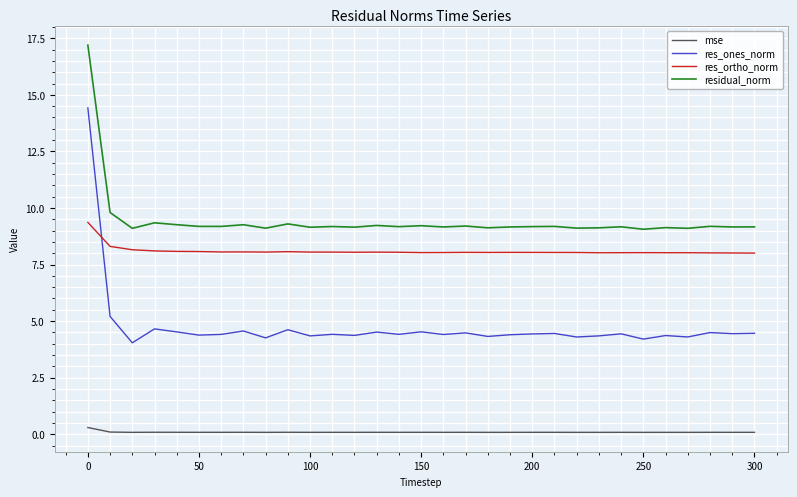

Which series has the widest spread of values?

res_ones_norm